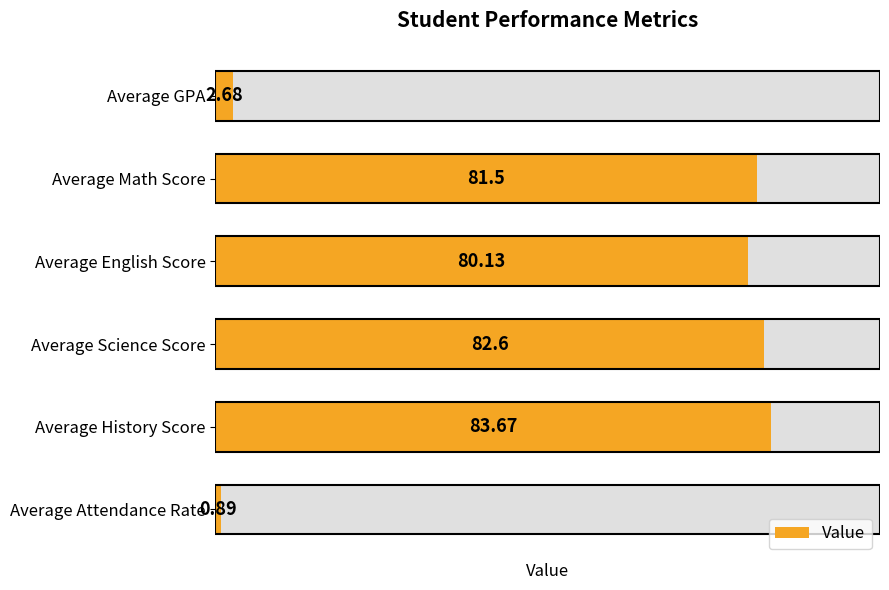

True or false: the data shows 0.3 at 5.

False